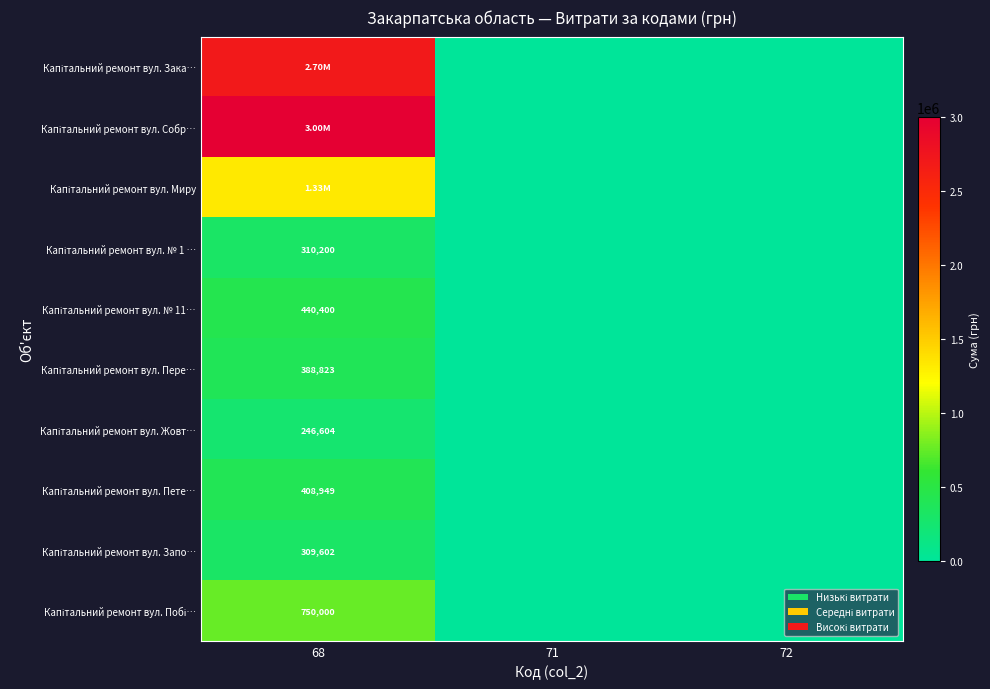

True or false: Капітальний ремонт вул. Собр… has a value of 1294830 at 71.

False